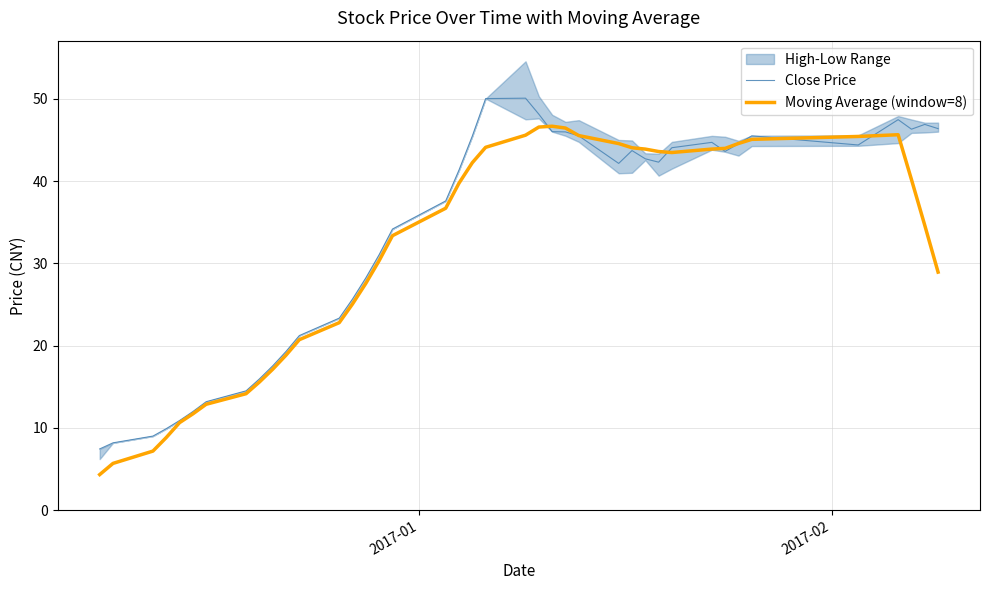

Which series has the widest spread of values?

Close Price